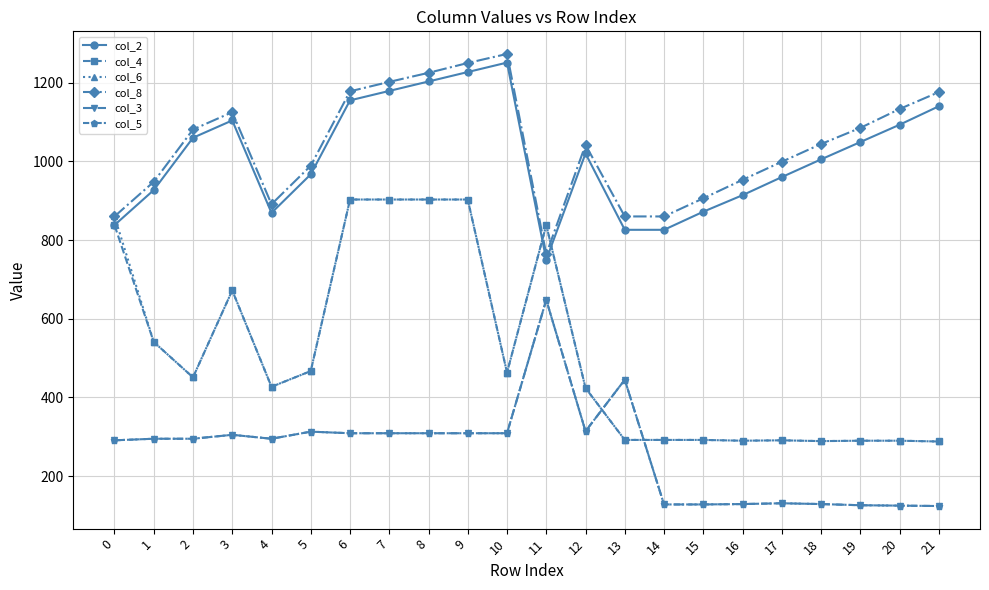

Is this an area chart (filled region under the line)?

No